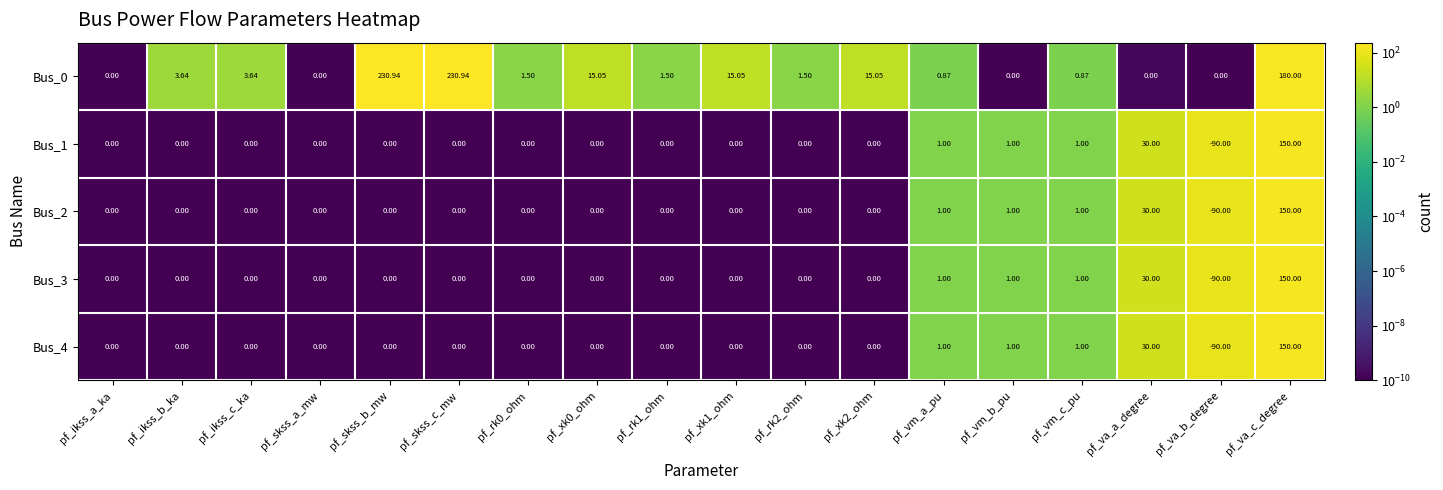

At which category is the sum across all series the highest?

pf_va_c_degree